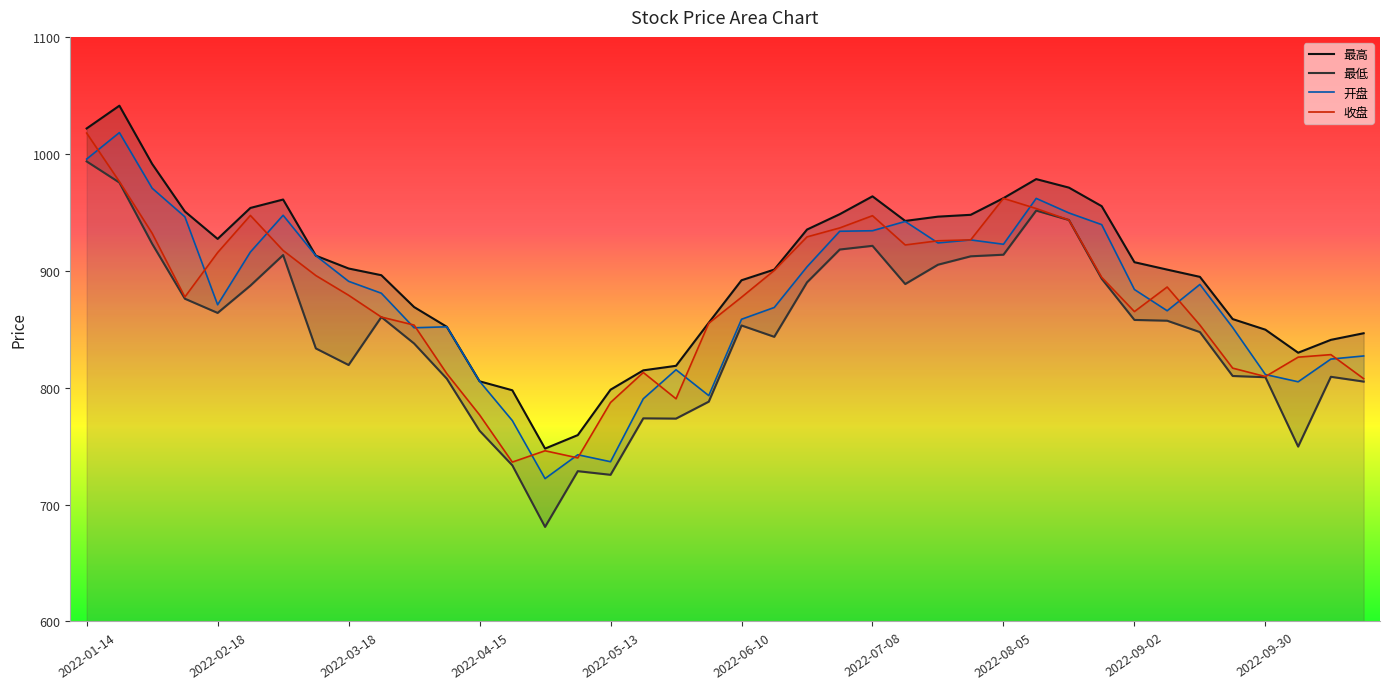

Between 17 and 38, which series saw the biggest shift?

最低